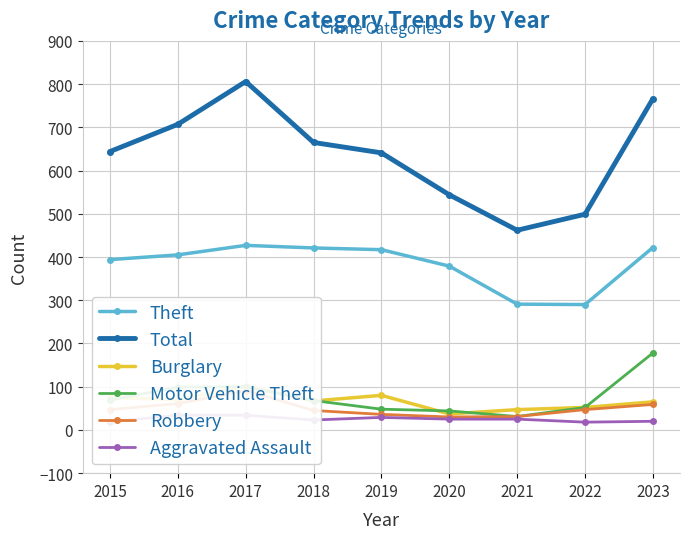

List the series in order of their peak value, lowest first.

Aggravated Assault, Robbery, Burglary, Motor Vehicle Theft, Theft, Total